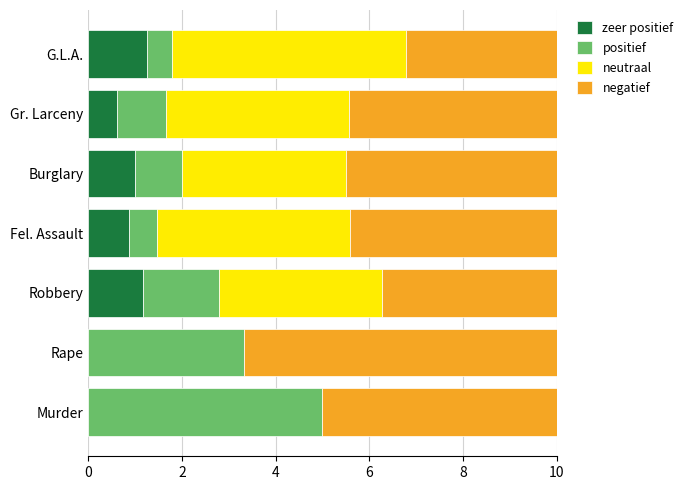

What is the total value across all series at Robbery?

10.0